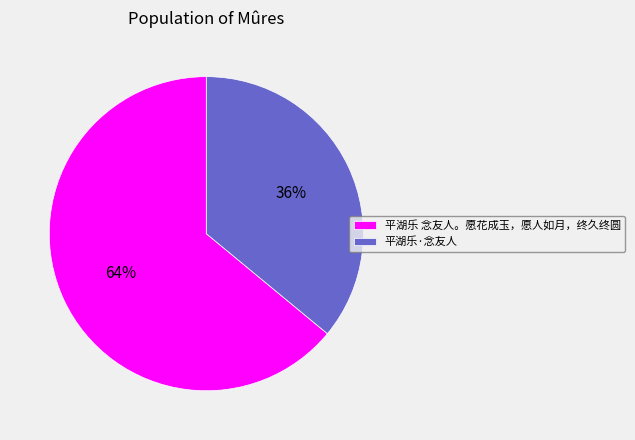

To the nearest percent, what portion does 平湖乐·念友人 represent?

36%